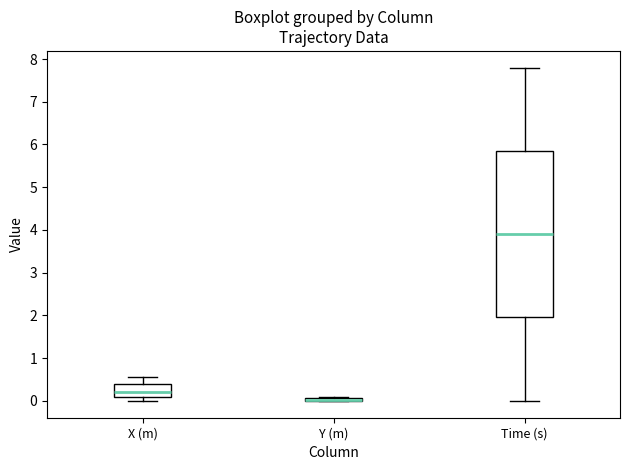

Where does the lower whisker of the box for Time (s) end on the y-axis? The values are not printed on the chart, so give them approximately, as read against the axis.

0.0